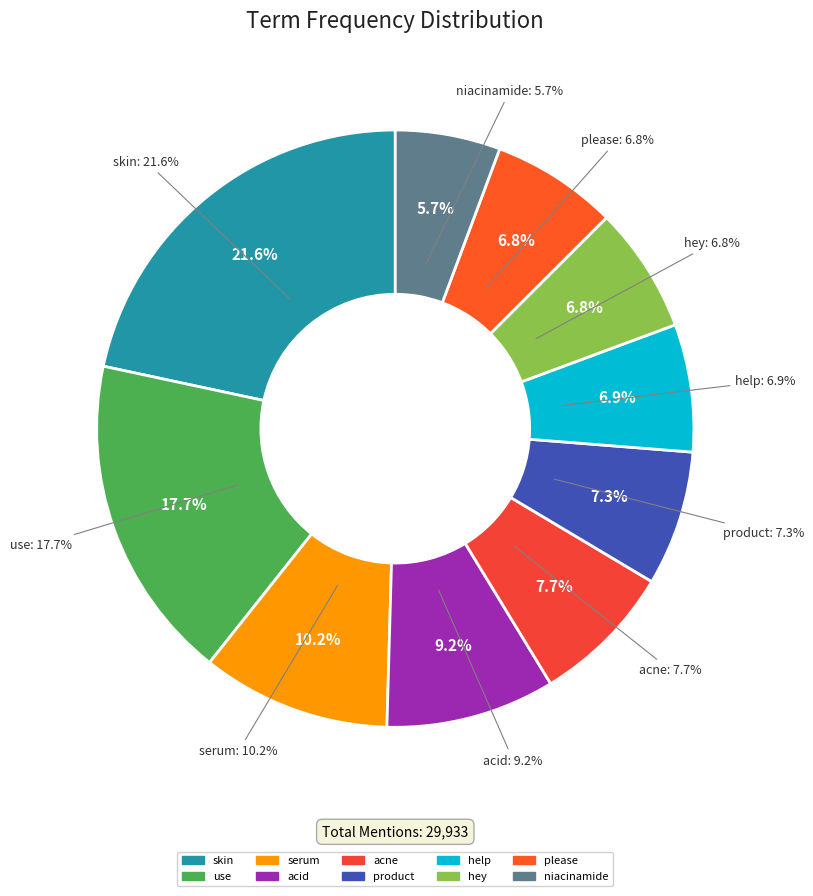

Is use the majority of the pie?

No